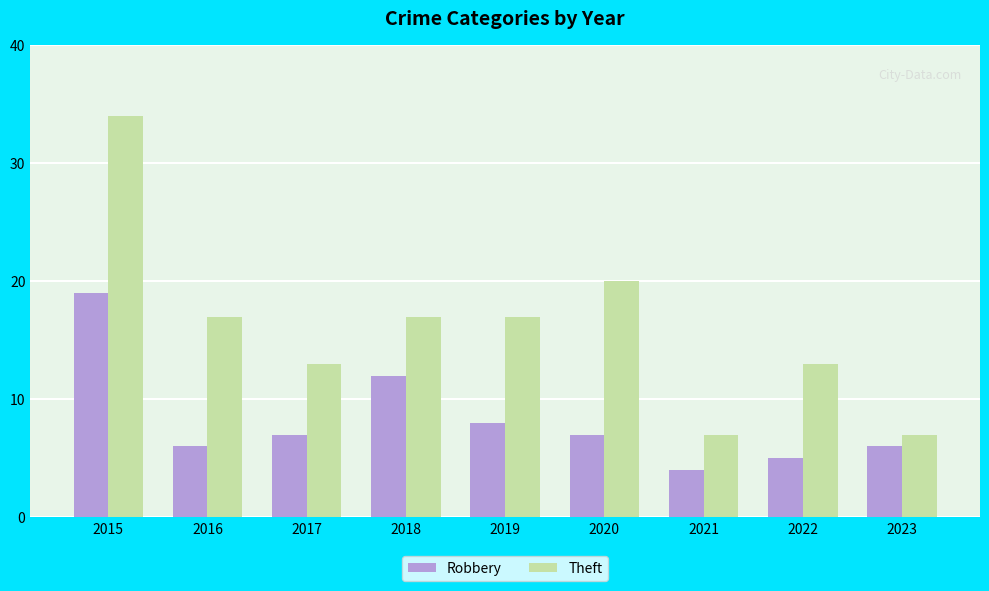

At which category does the chart reach its peak across all series?

2015